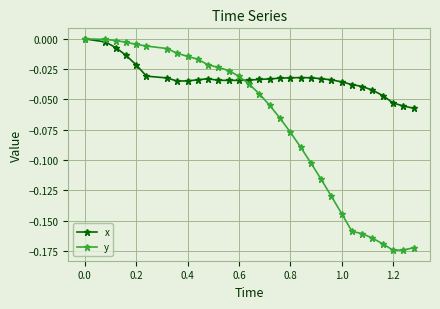

List the series in order of their overall mean, highest first.

x, y